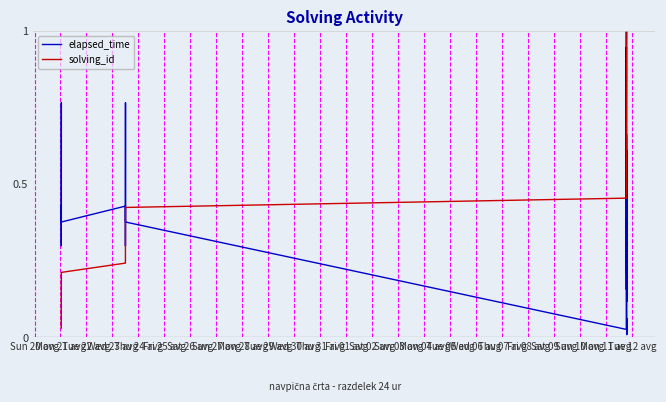

The solving_id series shows 0.2 at 32. True or false?

False